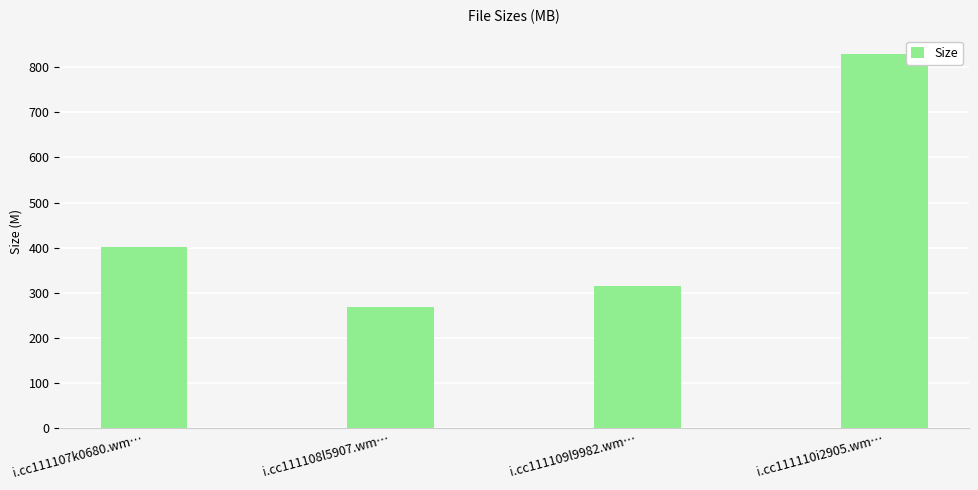

What is the ratio of the value at i.cc111109l9982.wm… to the value at i.cc111110i2905.wm…?

0.4